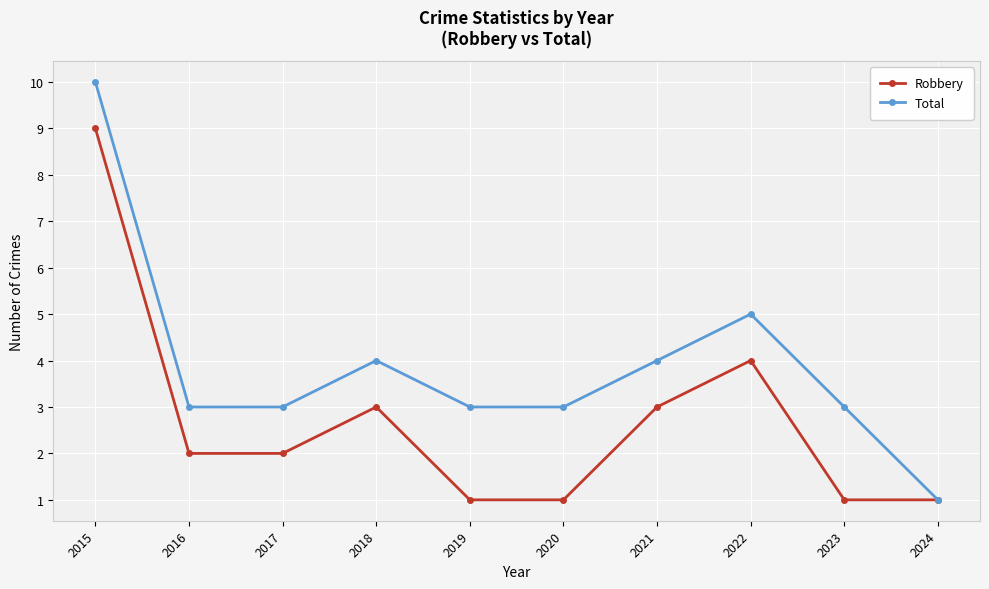

What is the highest value of the Robbery series?

9